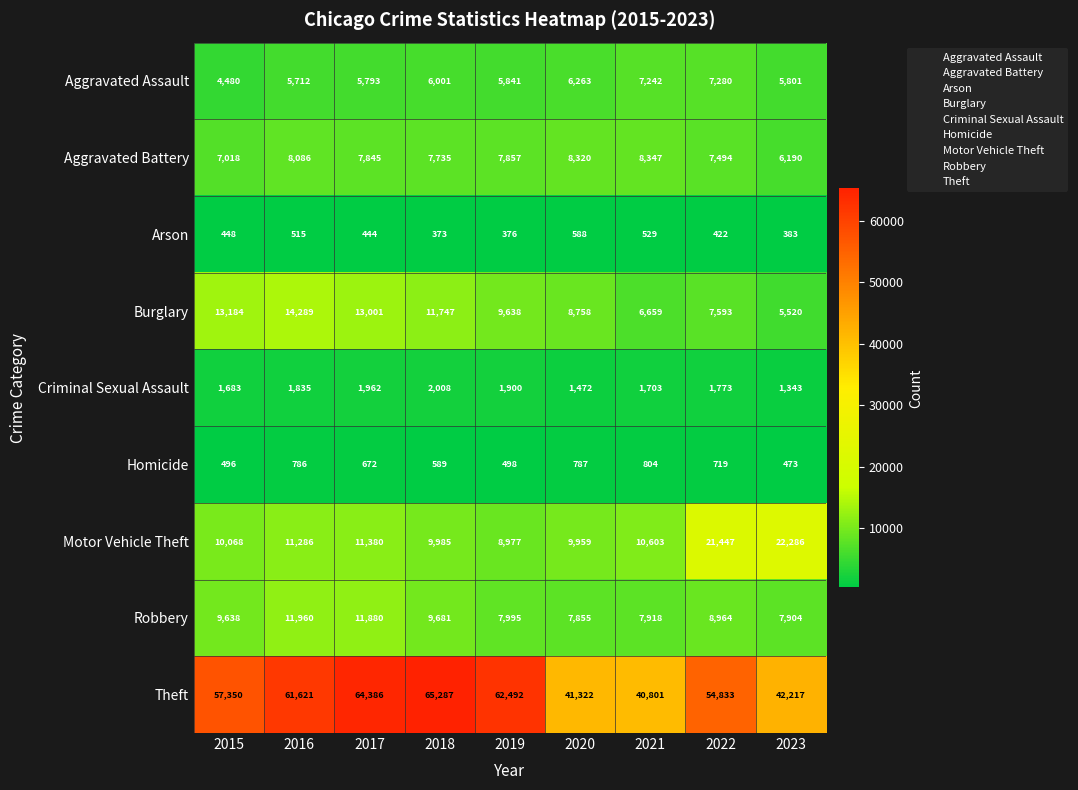

At which category does the chart reach its minimum across all series?

2018